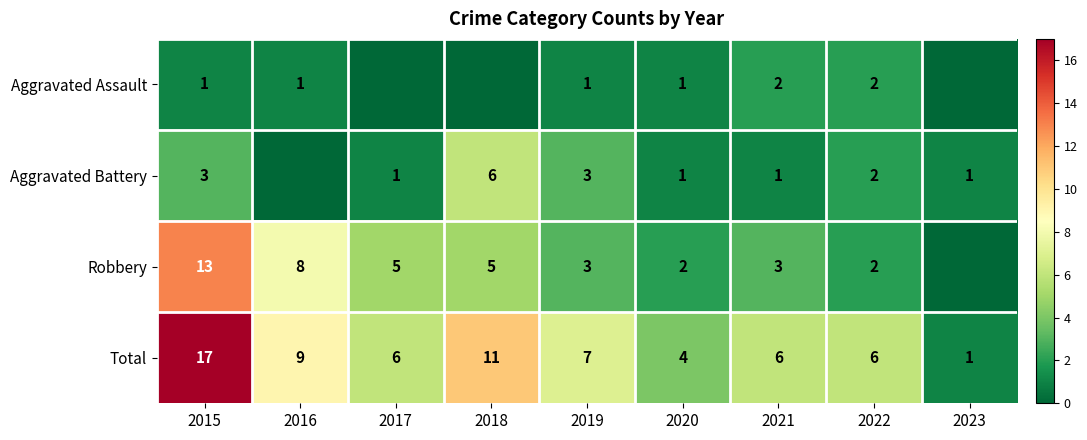

At which category is the sum across all series the highest?

2015